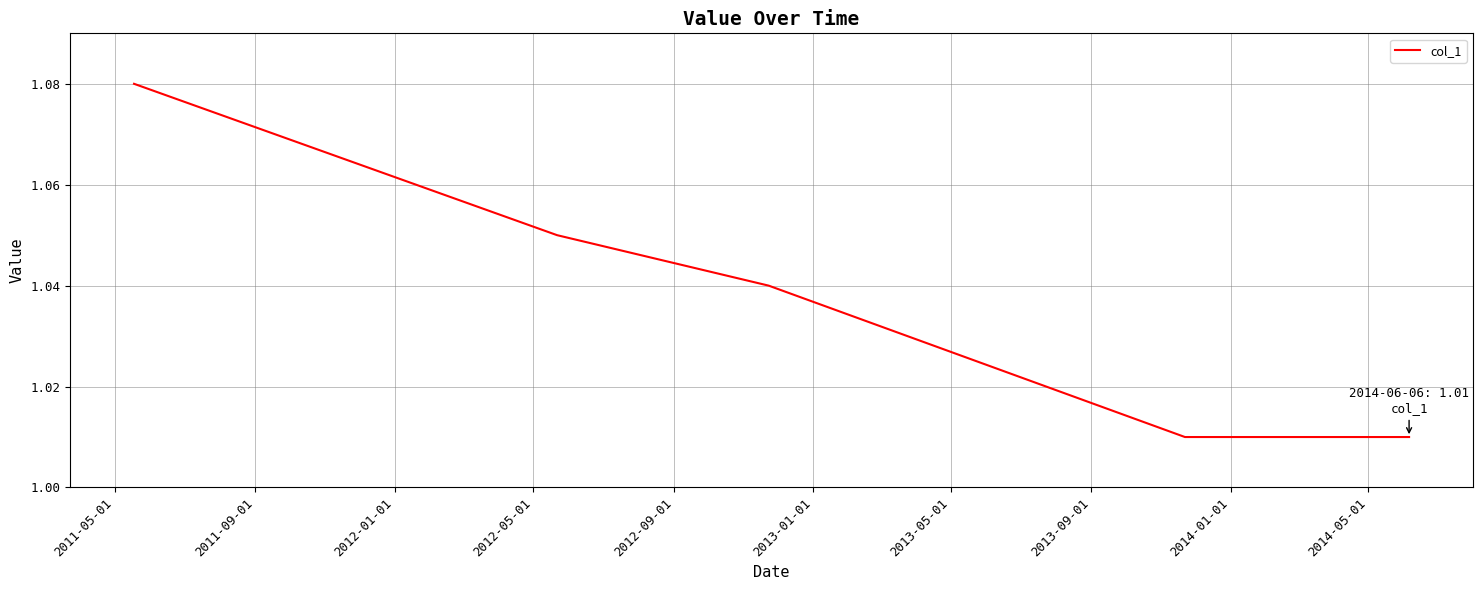

How many values are between 1 and 2?

6